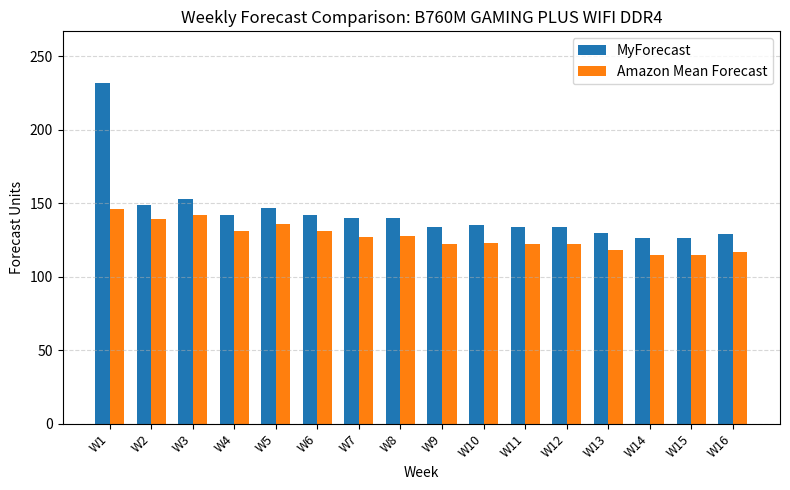

What is the average value of the MyForecast series?

143